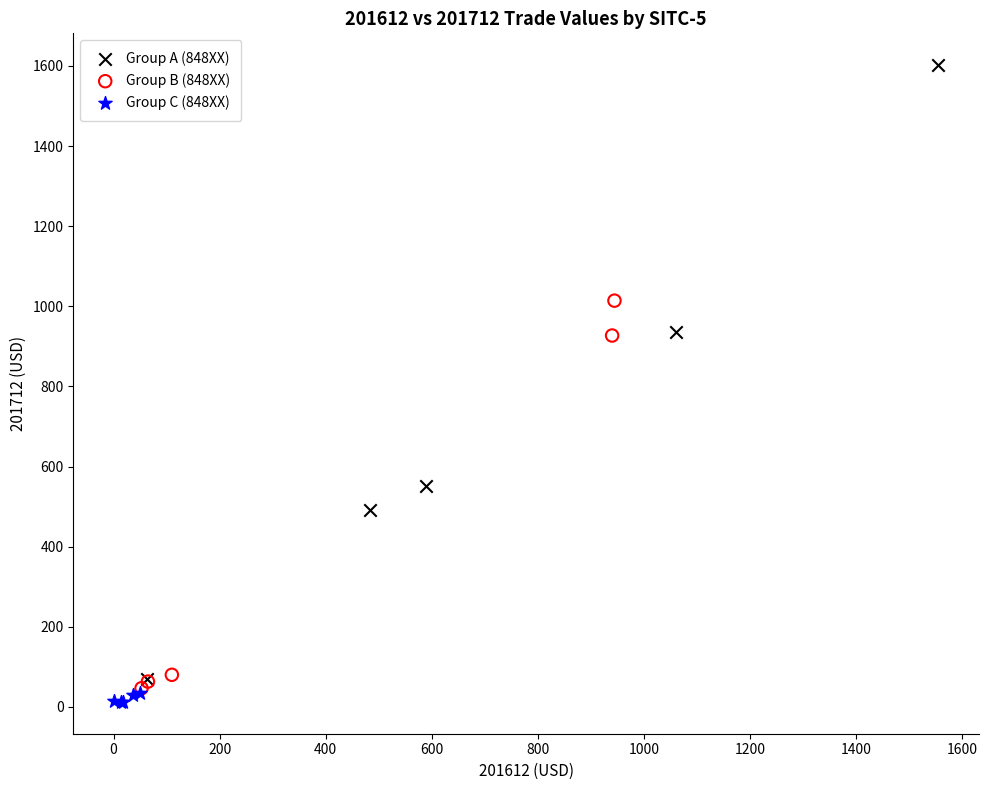

Which series has the largest Y range (max minus min)?

Group A (848XX)